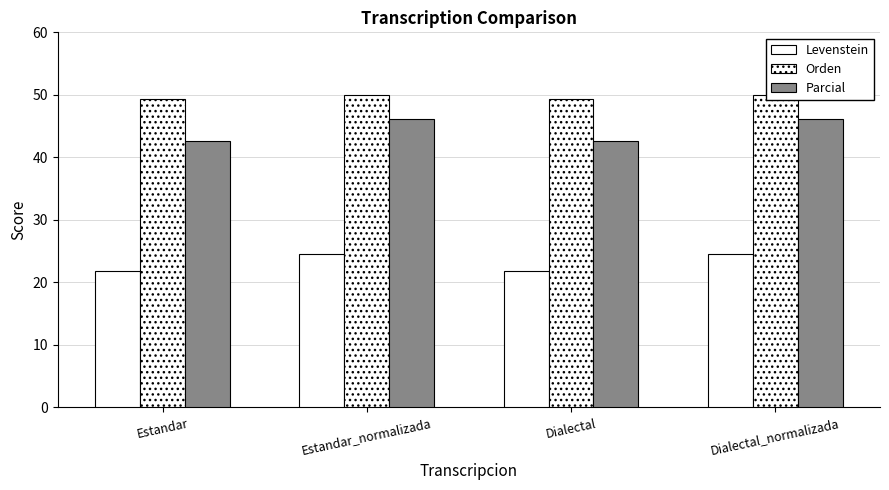

The Levenstein series shows 12.9 at Dialectal. True or false?

False